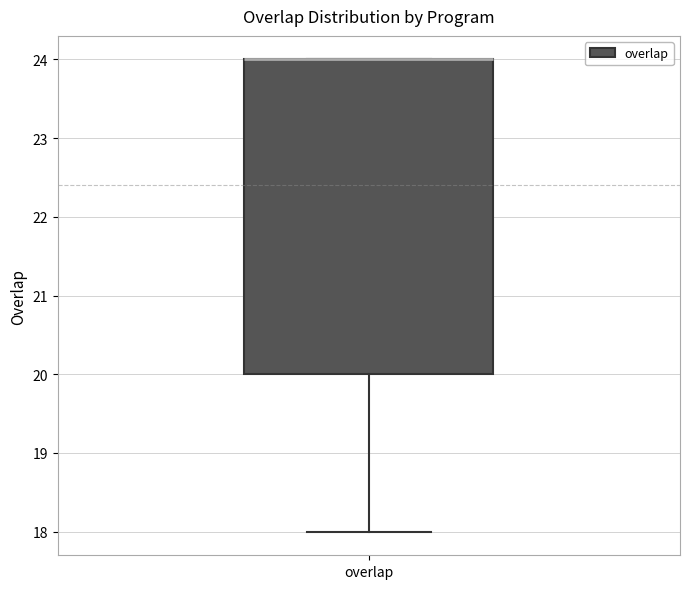

Where is the upper edge of the box for overlap on the y-axis? The values are not printed on the chart, so give them approximately, as read against the axis.

24